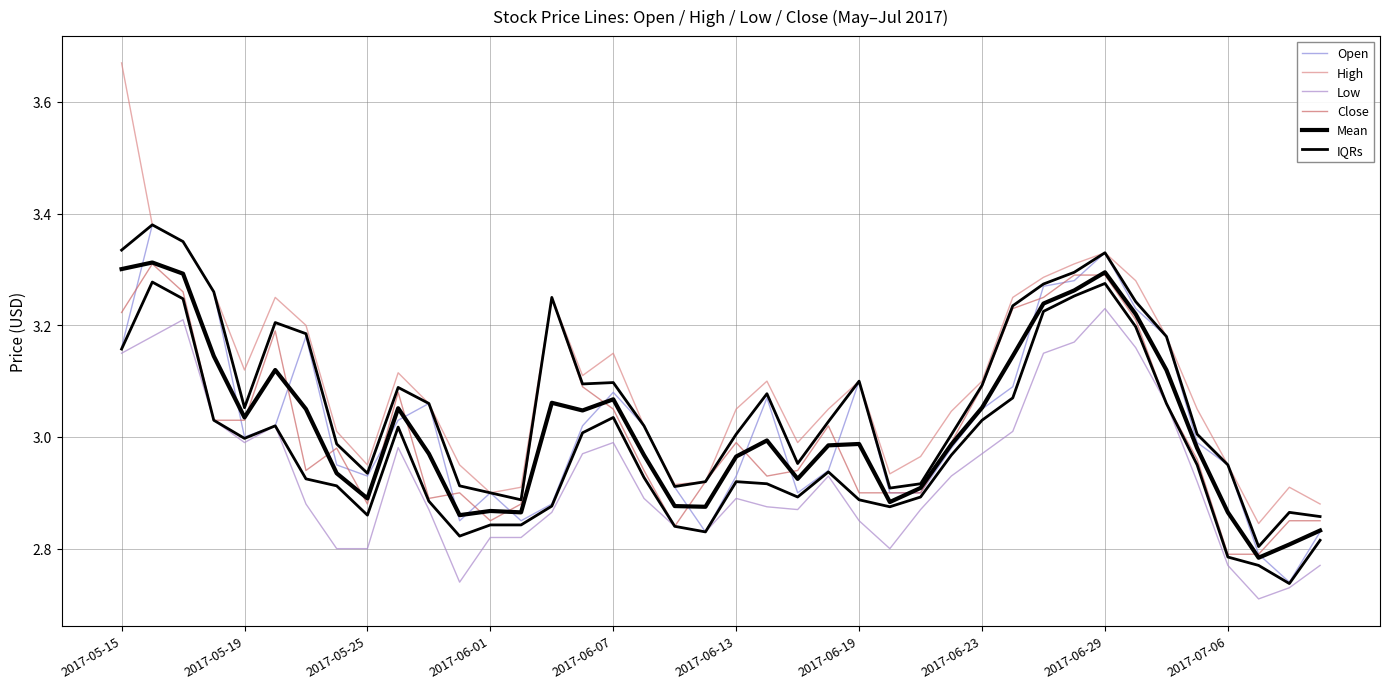

How many lines are shown in the chart?

6